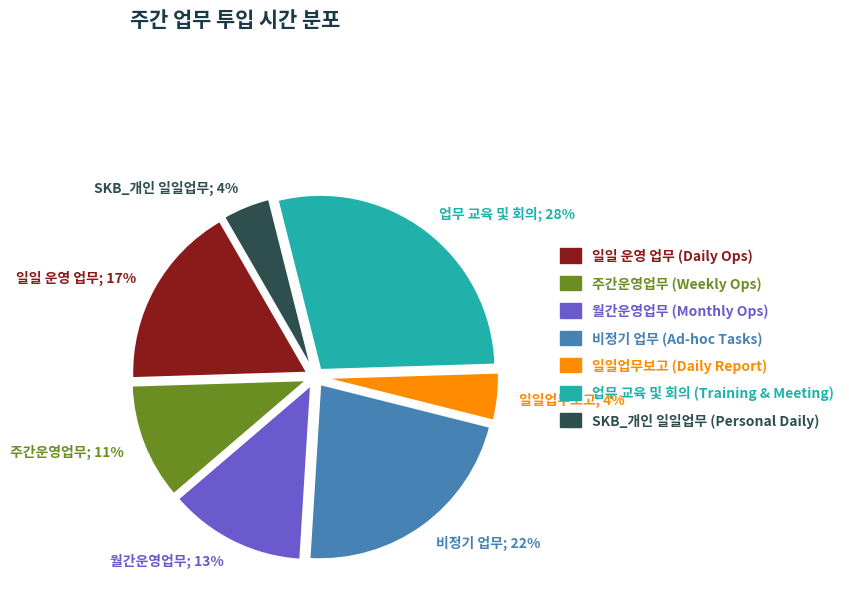

Do 주간운영업무 and 업무 교육 및 회의 together represent more than half of the pie?

No